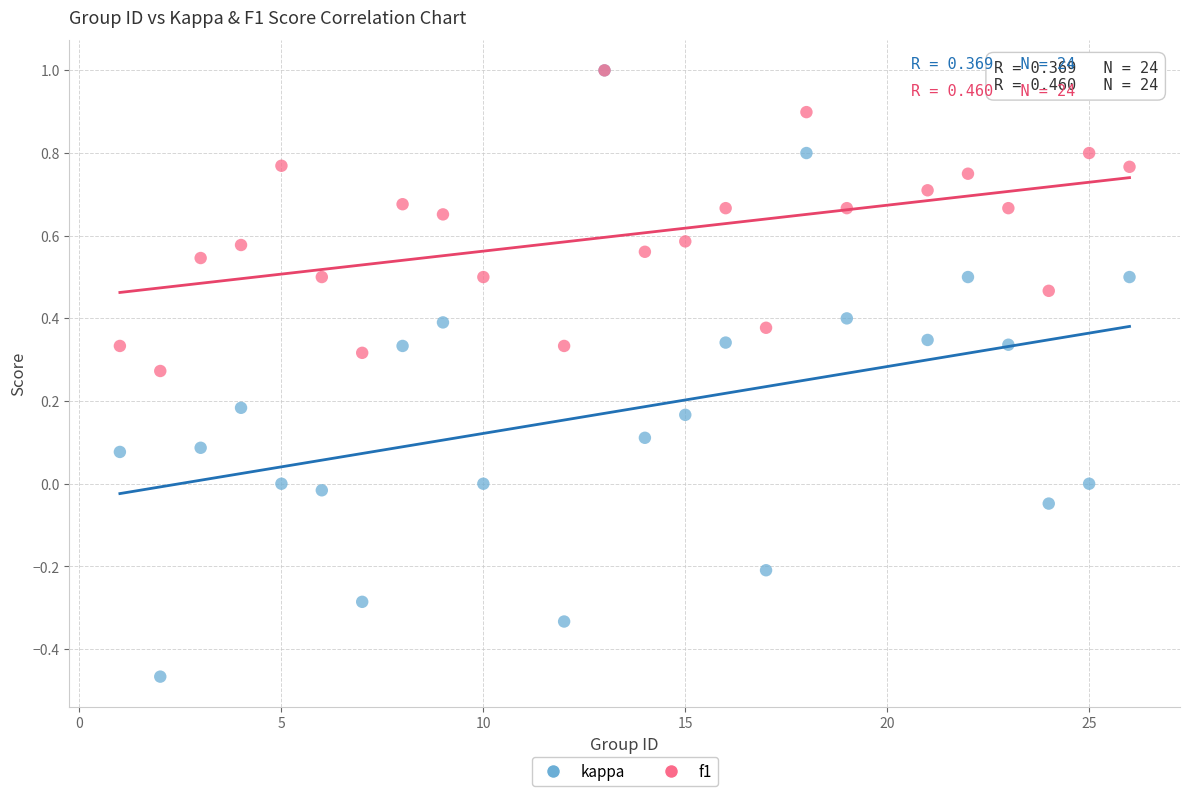

What are all the series names shown in the legend?

kappa, f1